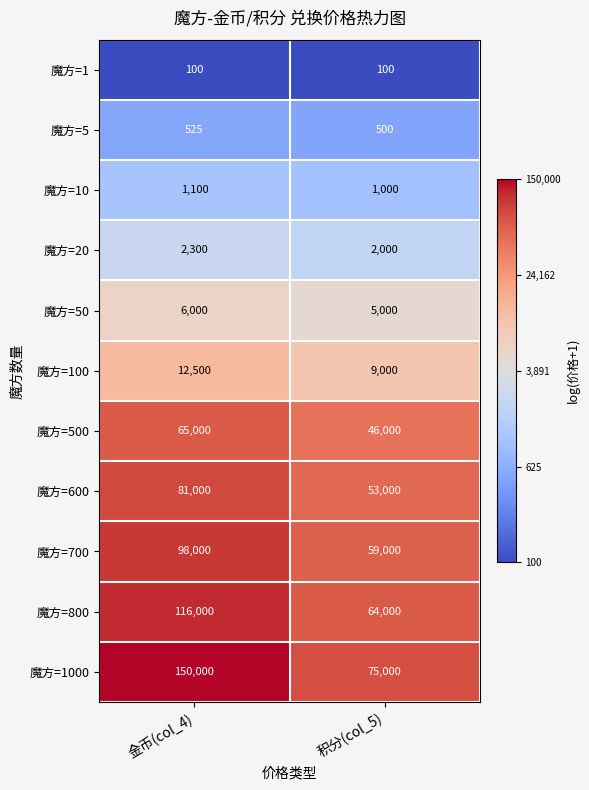

What is the total value across all series at 积分(col_5)?

314600